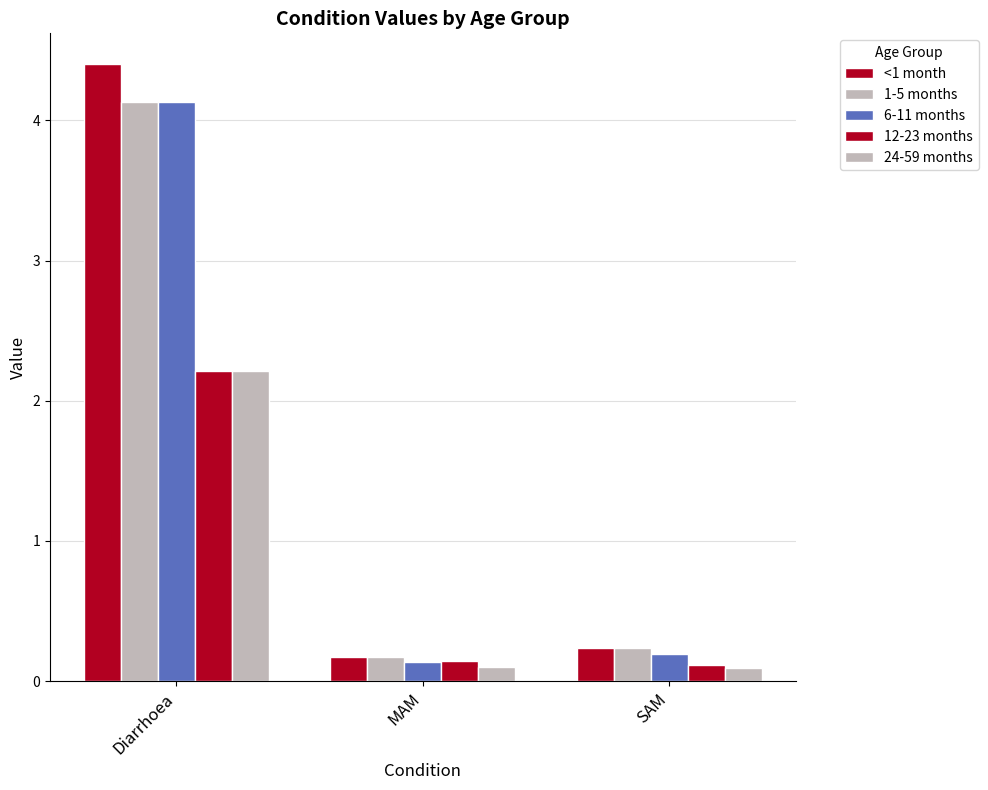

Are the bars horizontal?

No